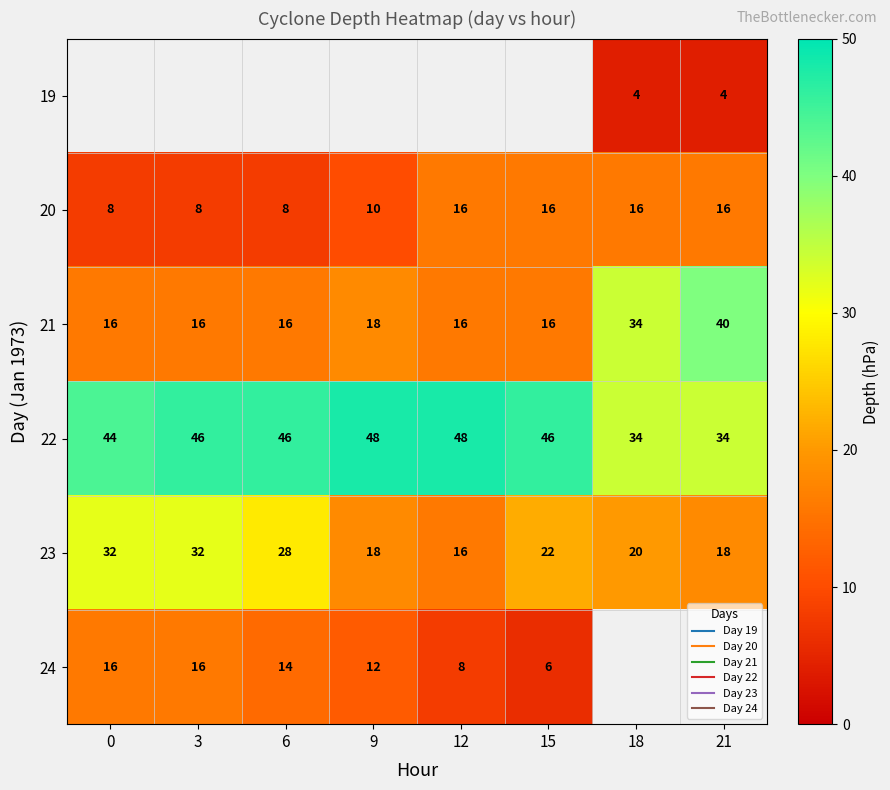

Which series has the largest range (max minus min)?

21